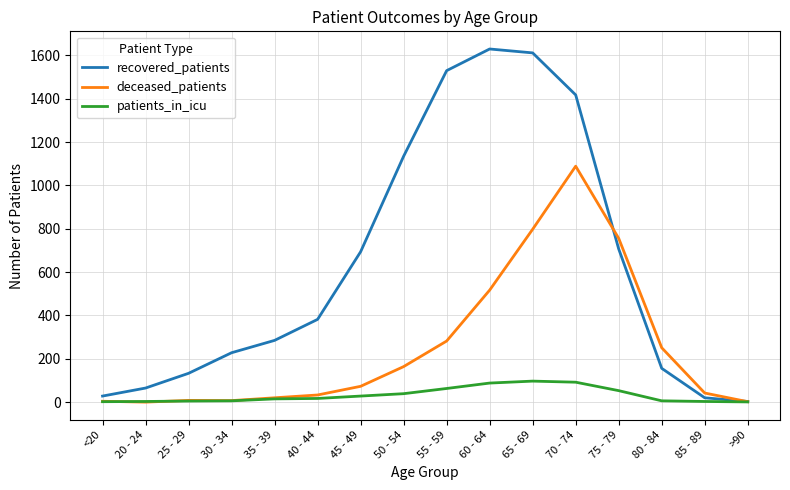

The value of deceased_patients at 20 - 24 is -366. True or false?

False